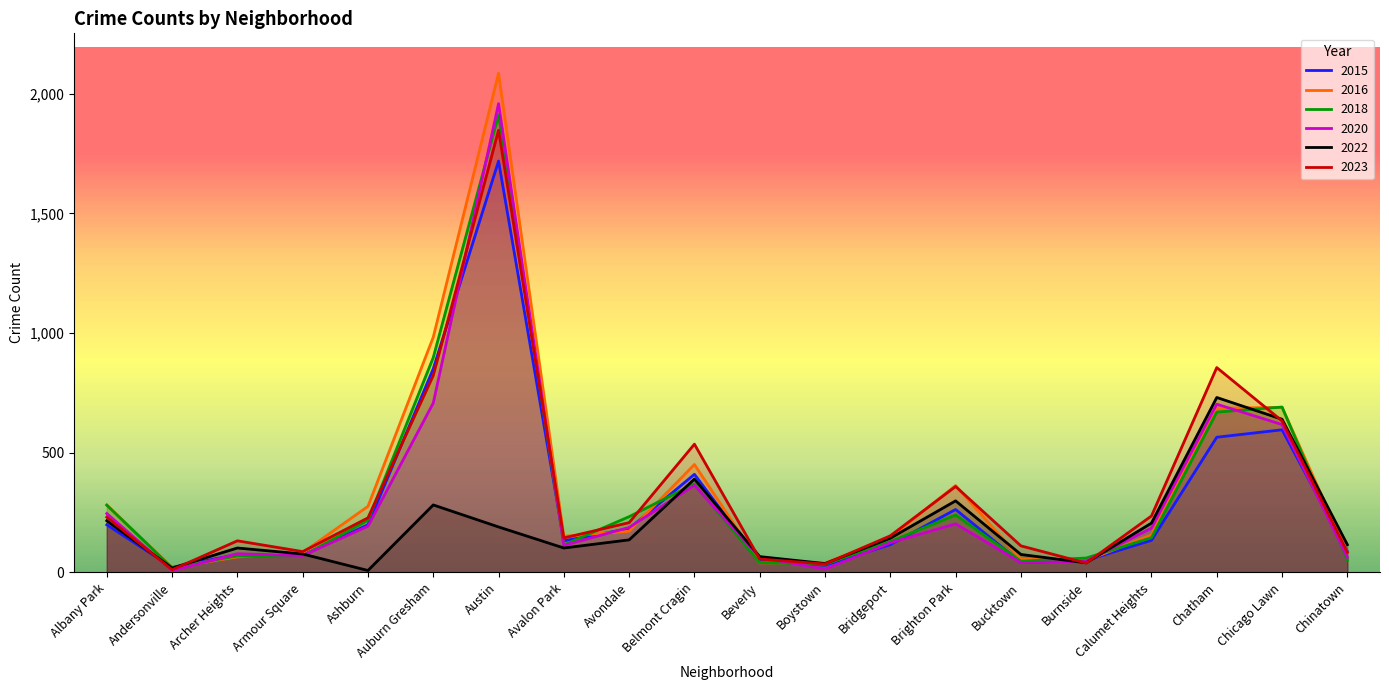

Where do 2018 and 2015 first cross each other?

Albany Park and Andersonville